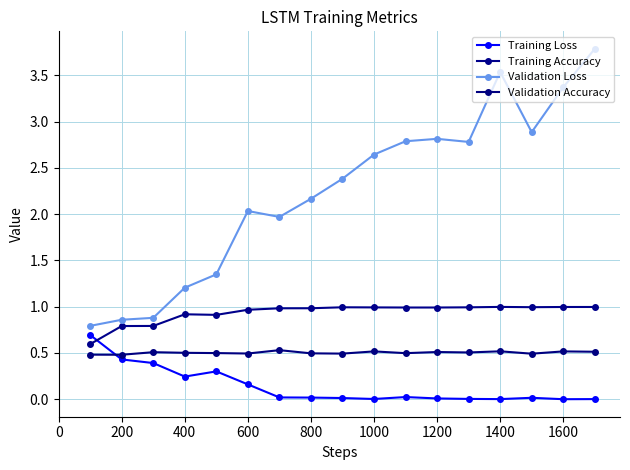

What are all the series names shown in the legend?

Training Loss, Training Accuracy, Validation Loss, Validation Accuracy